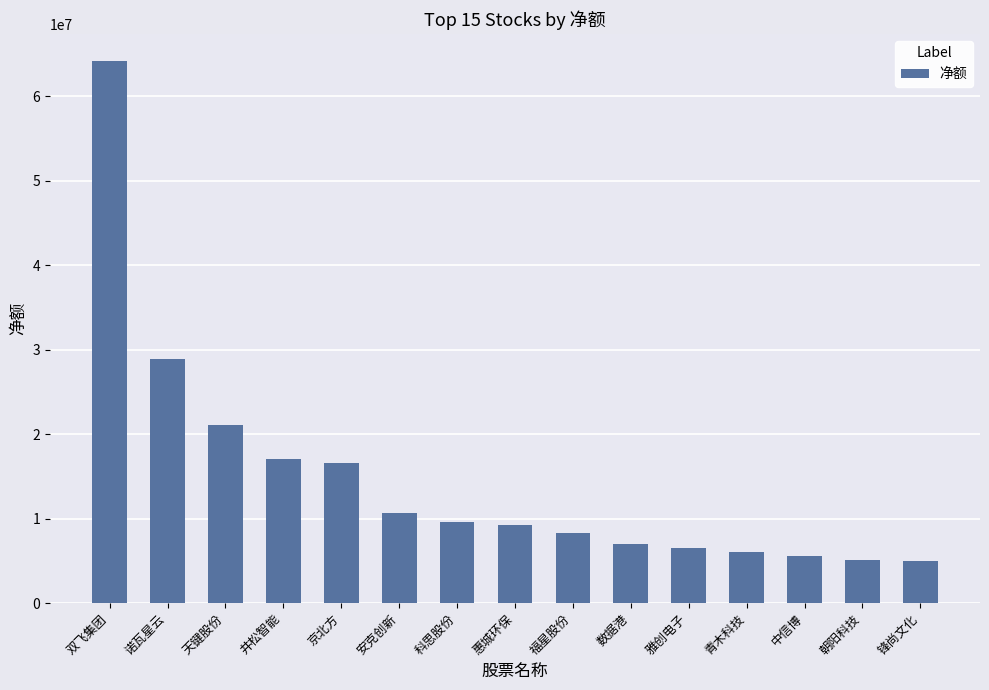

Are the bars horizontal?

No